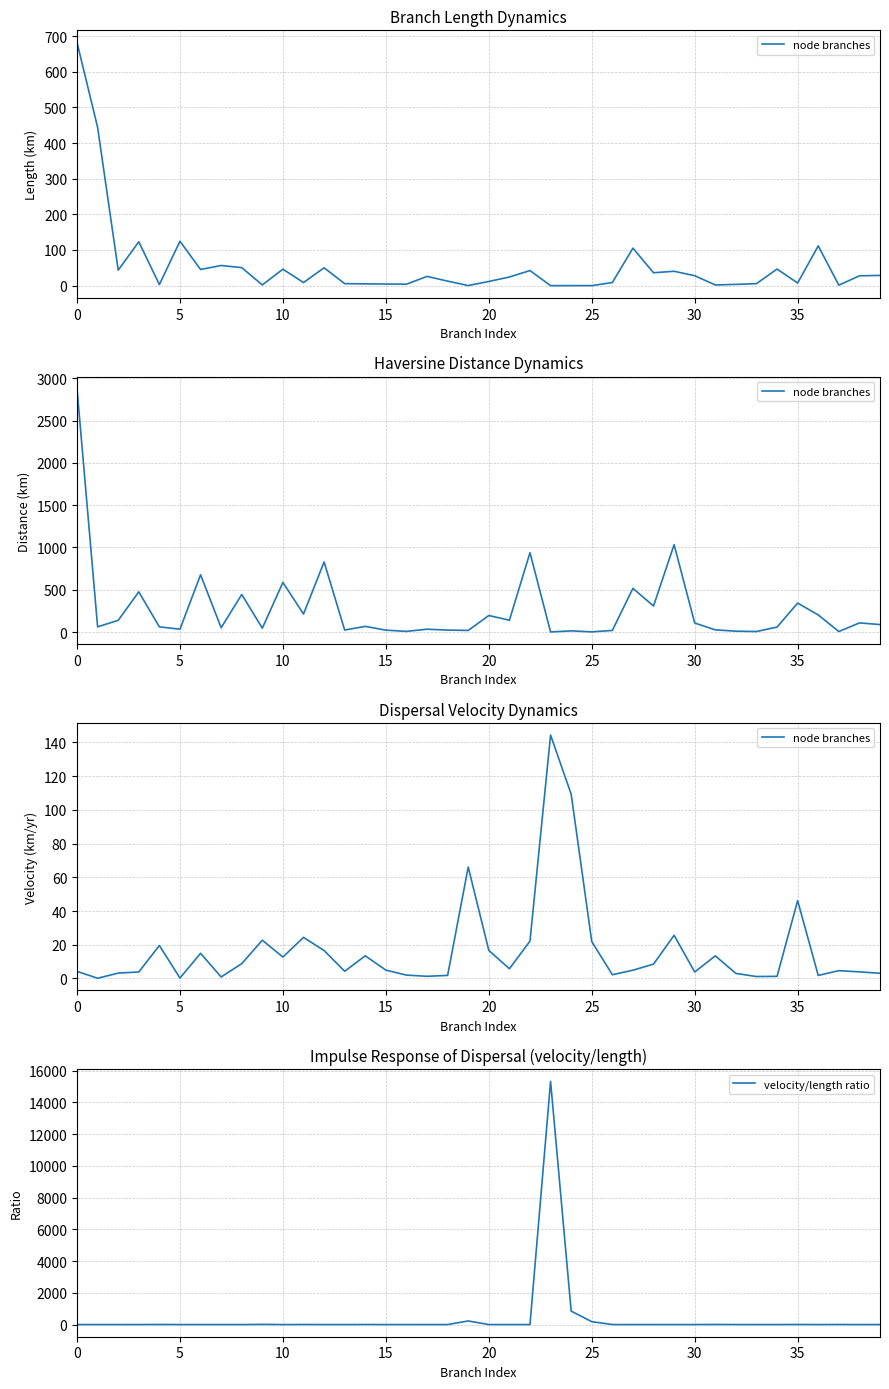

How many interior local valleys does the velocity/length ratio series have?

12